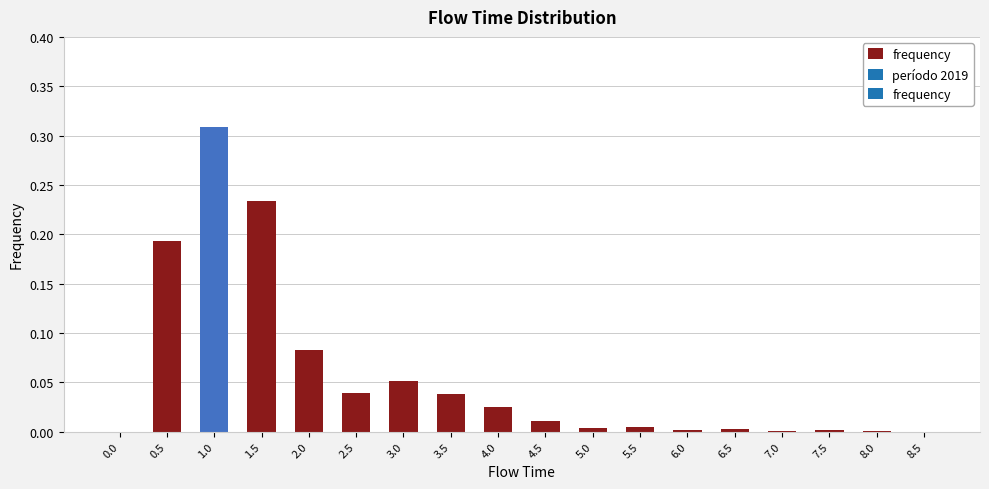

At which category does the chart reach its peak across all series?

1.0